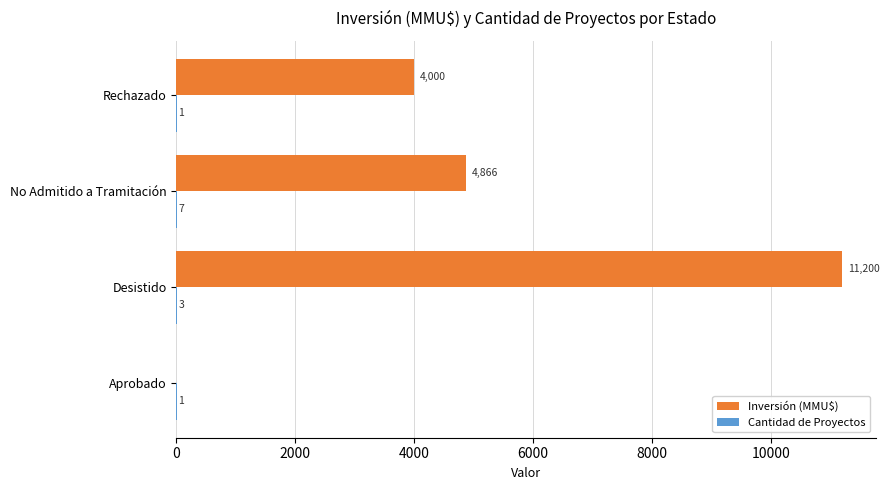

Which series changed the most between Desistido and Rechazado?

Inversión (MMU$)